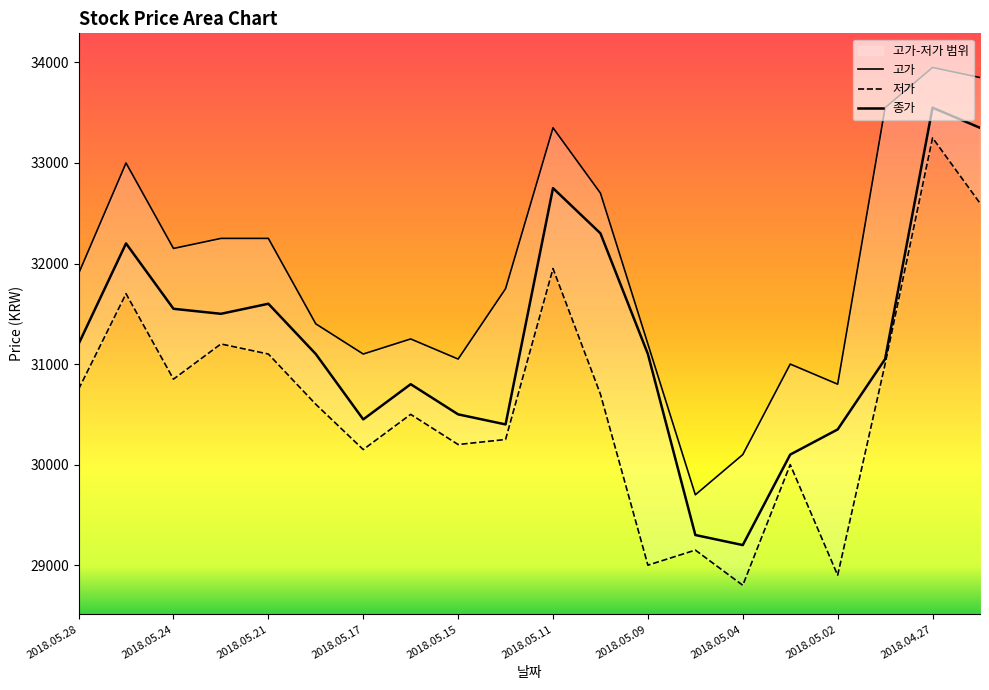

Which series has the widest spread of values?

저가